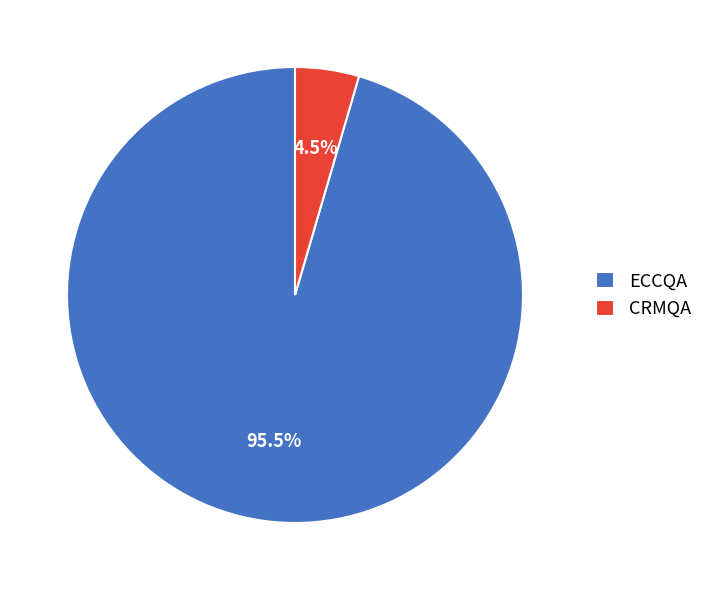

How many segments does this pie chart have?

2